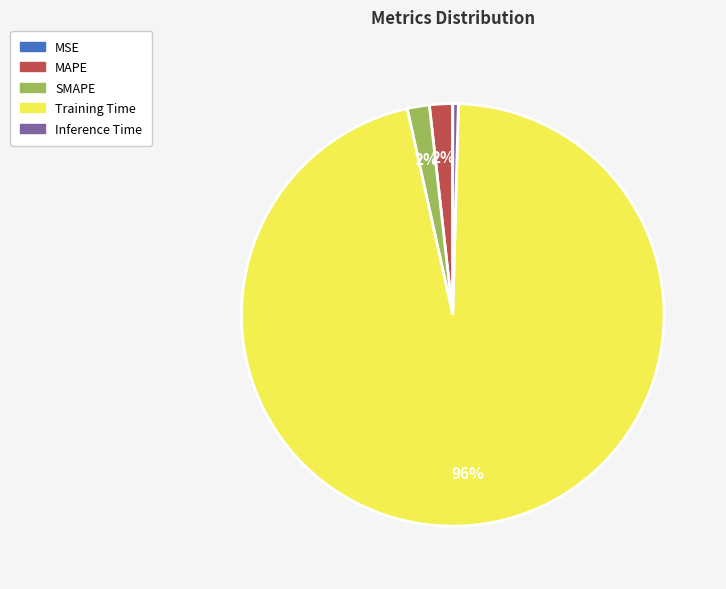

Is Inference Time the majority of the pie?

No